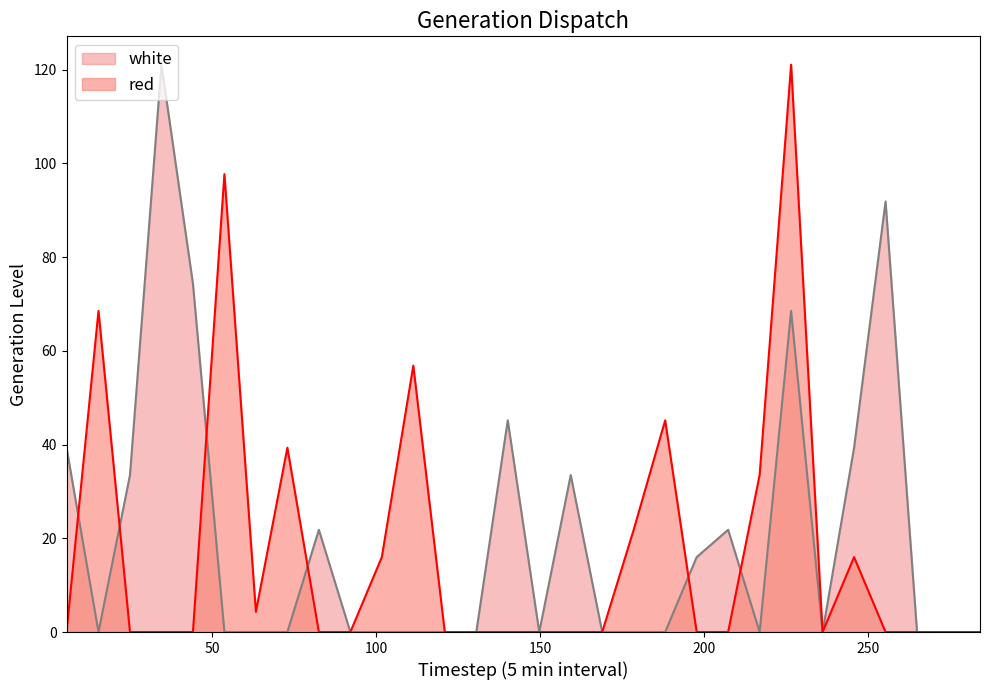

Reading right to left, list all the values displayed in this chart.

red: 284.2=0.0	274.6=0.0	265.0=0.0	255.4=0.0	245.8=16.0	236.2=0.0	226.6=121.0	217.0=33.5	207.4=0.0	197.8=0.0	188.2=45.2	178.6=21.8	169.0=0.0	159.4=0.0	149.8=0.0	140.2=0.0	130.6=0.0	121.0=0.0	111.4=56.8	101.8=16.0	92.2=0.0	82.6=0.0	73.0=39.3	63.4=4.3	53.8=97.7	44.2=0.0	34.6=0.0	25.0=0.0	15.4=68.5	5.656=0.0
white: 284.2=0.0	274.6=0.0	265.0=0.0	255.4=91.8	245.8=39.3	236.2=0.0	226.6=68.5	217.0=0.0	207.4=21.8	197.8=16.0	188.2=0.0	178.6=0.0	169.0=0.0	159.4=33.5	149.8=0.0	140.2=45.2	130.6=0.0	121.0=0.0	111.4=0.0	101.8=0.0	92.2=0.0	82.6=21.8	73.0=0.0	63.4=0.0	53.8=0.0	44.2=74.3	34.6=121.0	25.0=33.5	15.4=0.0	5.656=39.3